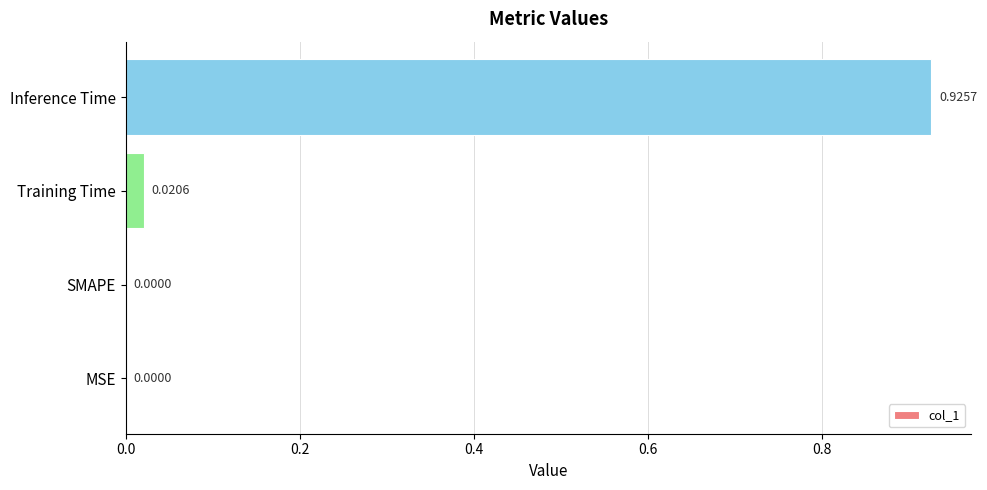

What is the change in value from MSE to Inference Time?

+0.9